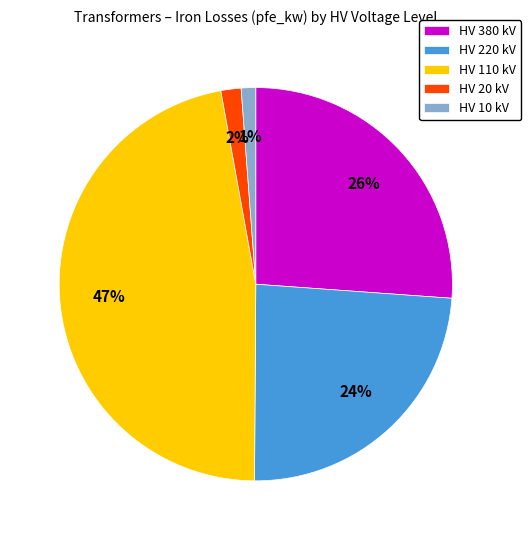

Between HV 220 kV and HV 110 kV, which is larger?

HV 110 kV